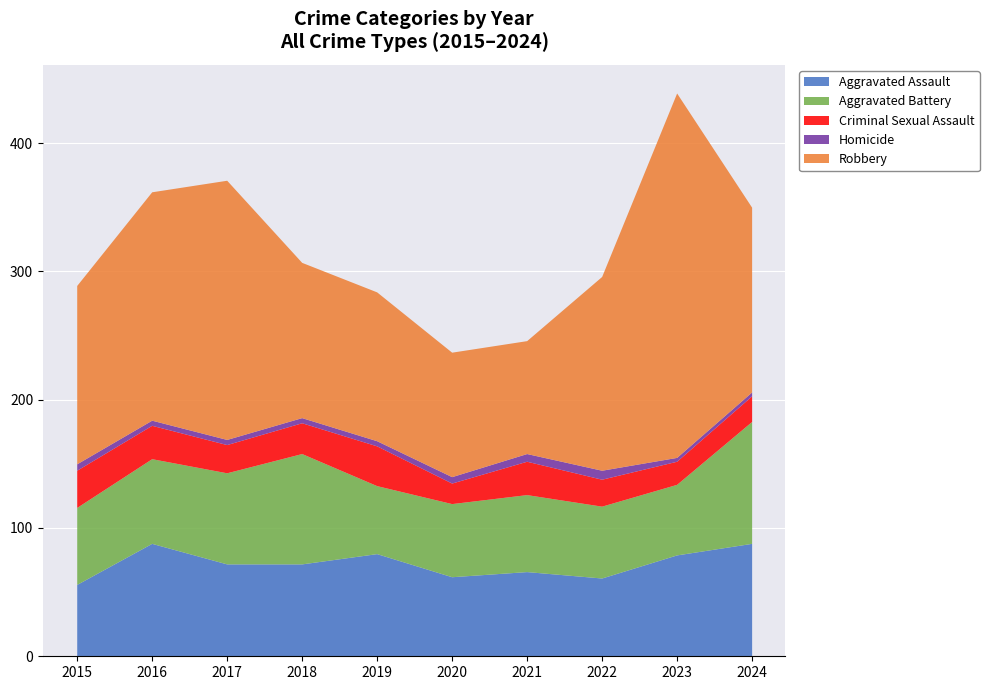

Reading right to left, extract all data points from this chart.

Aggravated Assault: 88	79	61	66	62	80	72	72	88	56
Aggravated Battery: 95	55	56	60	57	53	86	71	66	60
Criminal Sexual Assault: 20	18	21	26	16	31	24	22	26	29
Homicide: 3	3	7	6	5	4	4	4	4	5
Robbery: 144	284	151	88	97	116	121	202	178	139